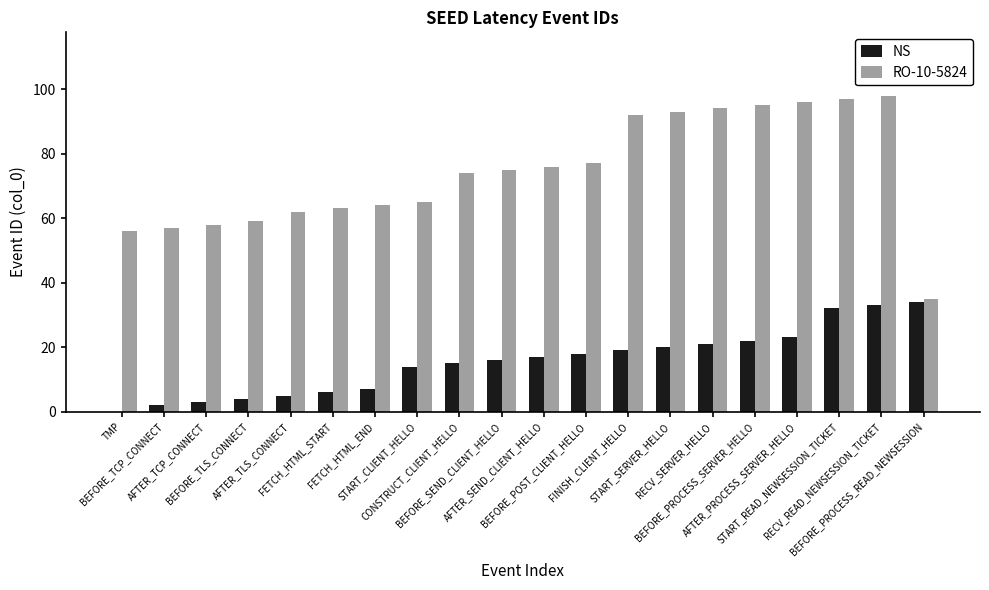

Where is RO-10-5824 nearest to the value 66?

START_CLIENT_HELLO